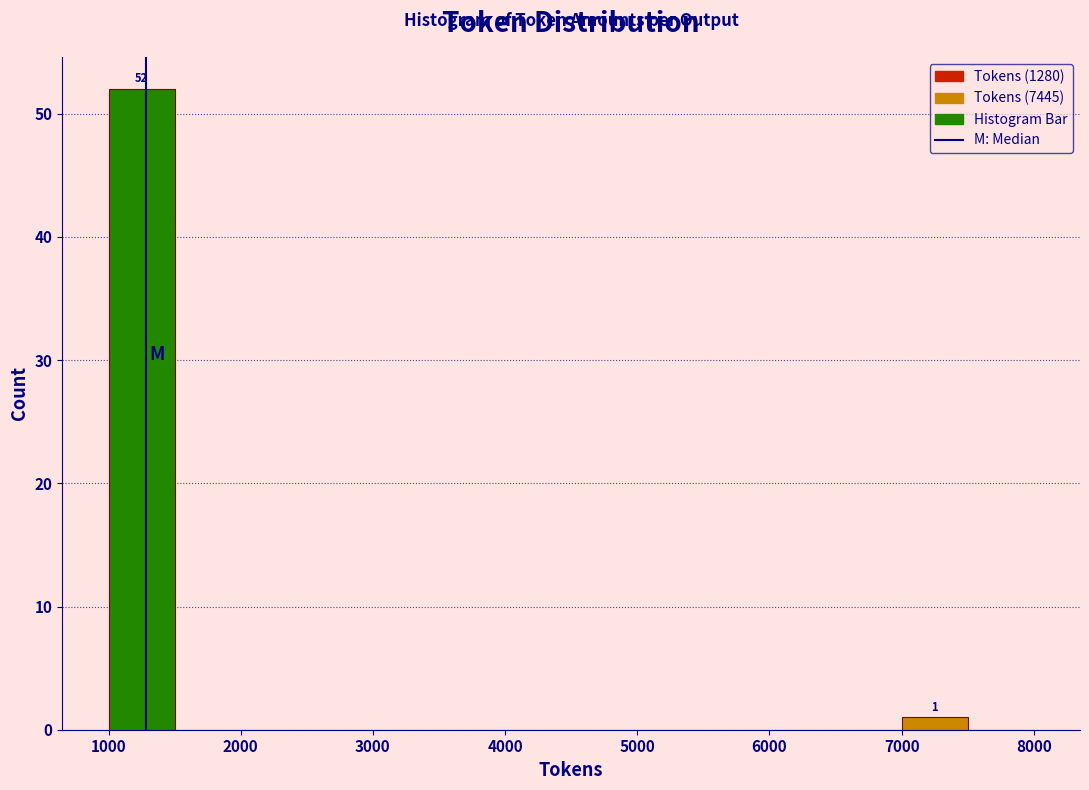

Which range on the x-axis has the tallest bar?

1000 to 1500